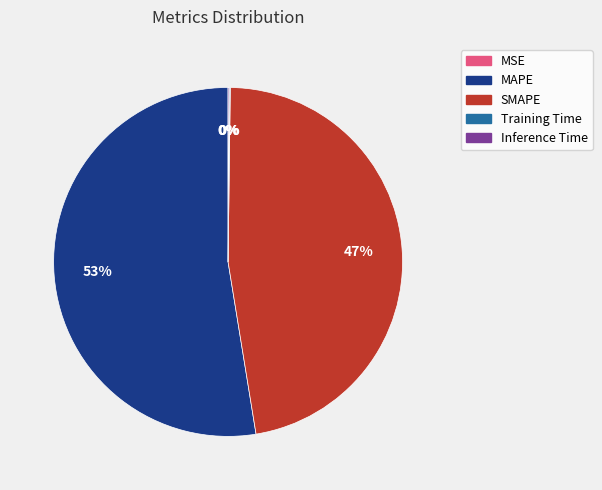

Which category has the biggest portion of the pie?

MAPE